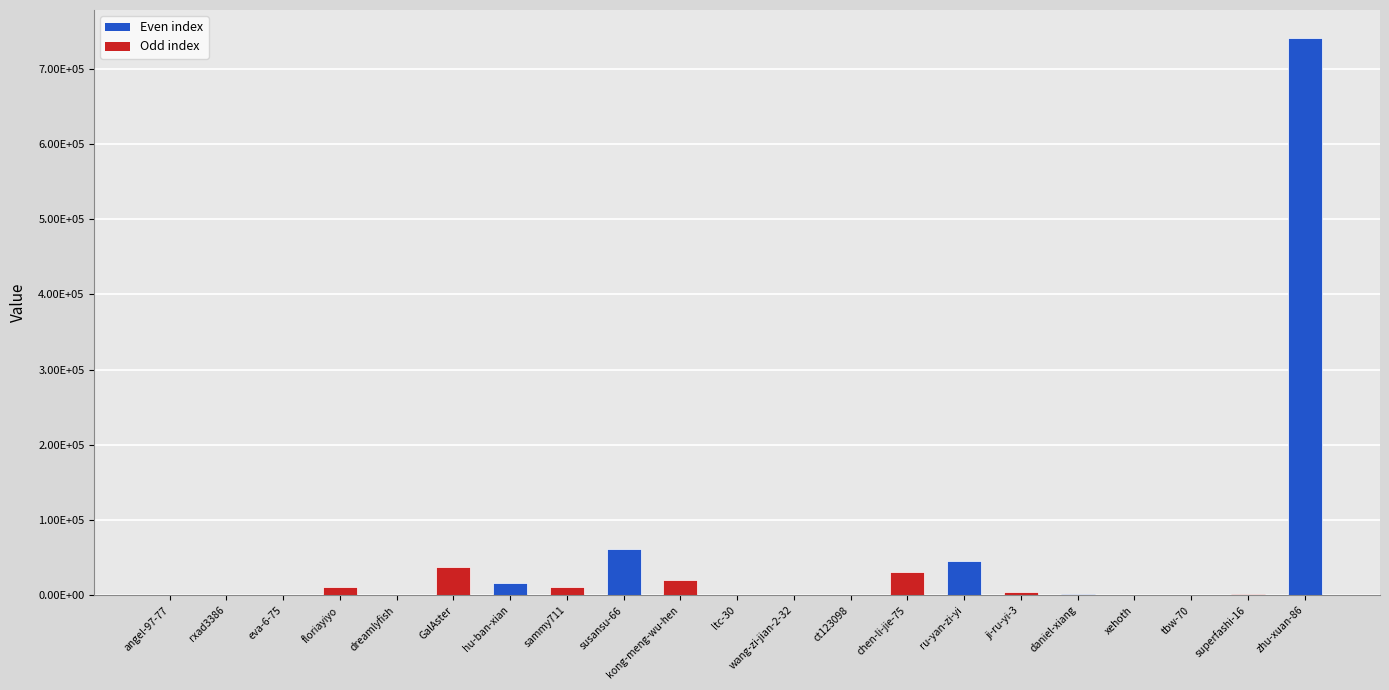

What is the label of the 21st bar from the right?

angel-97-77